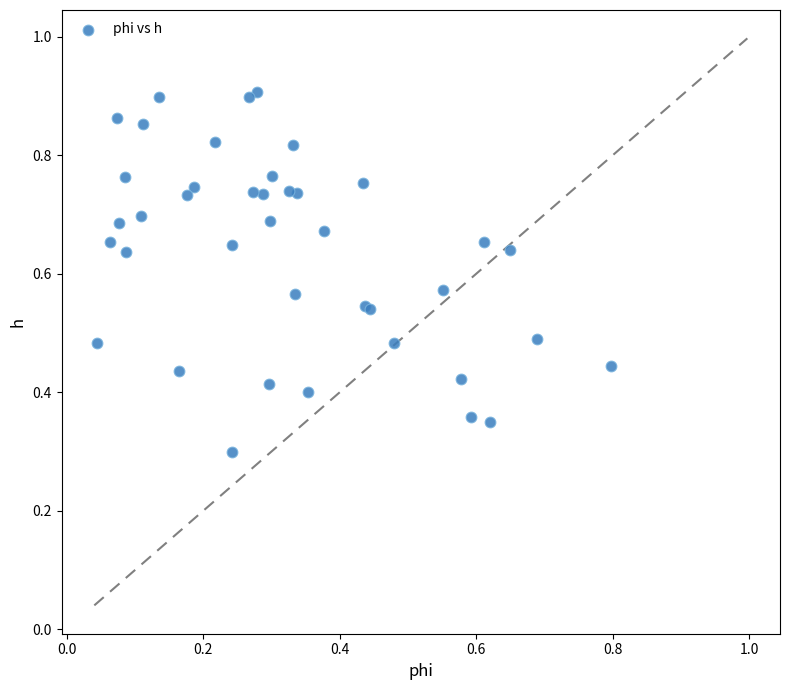

What Y value in the scatter plot is closest to 0?

0.3